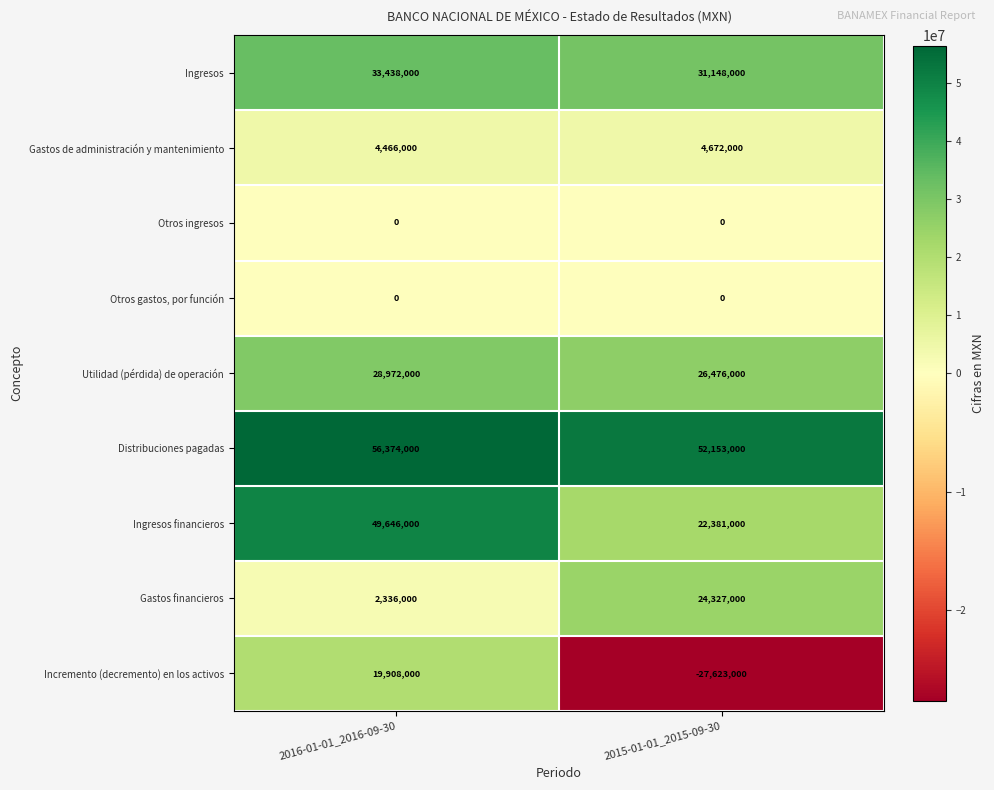

Which category has the lowest value across all series?

2015-01-01_2015-09-30